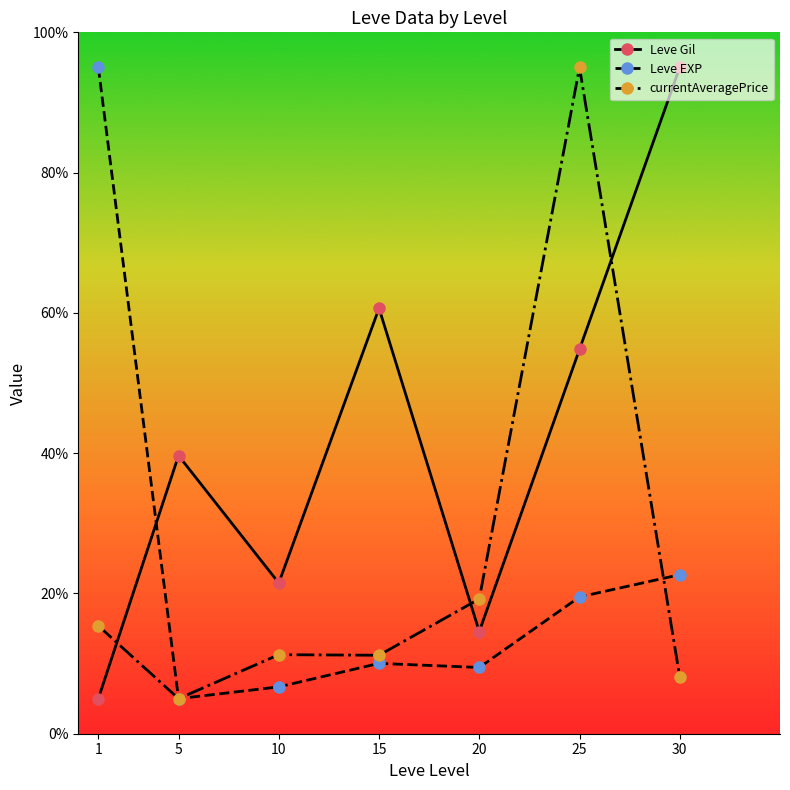

Between 5 and 30, which series saw the biggest shift?

Leve Gil